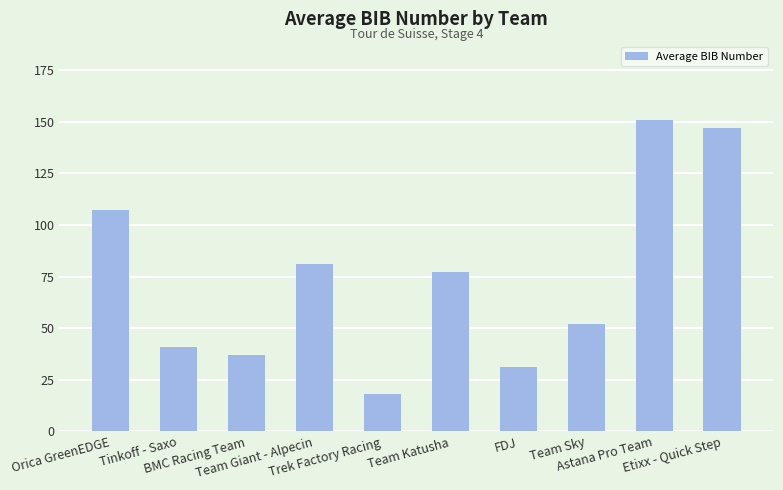

Where does the data first go above 77?

Orica GreenEDGE